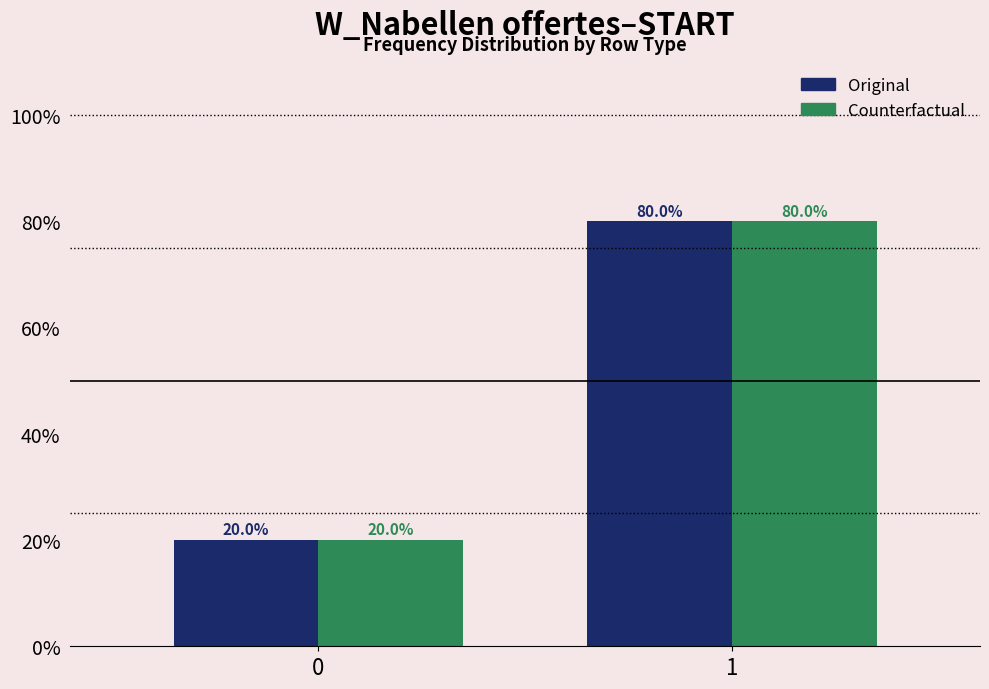

Reading left to right, list all the values displayed in this chart.

Original: 0=20	1=80
Counterfactual: 0=20	1=80